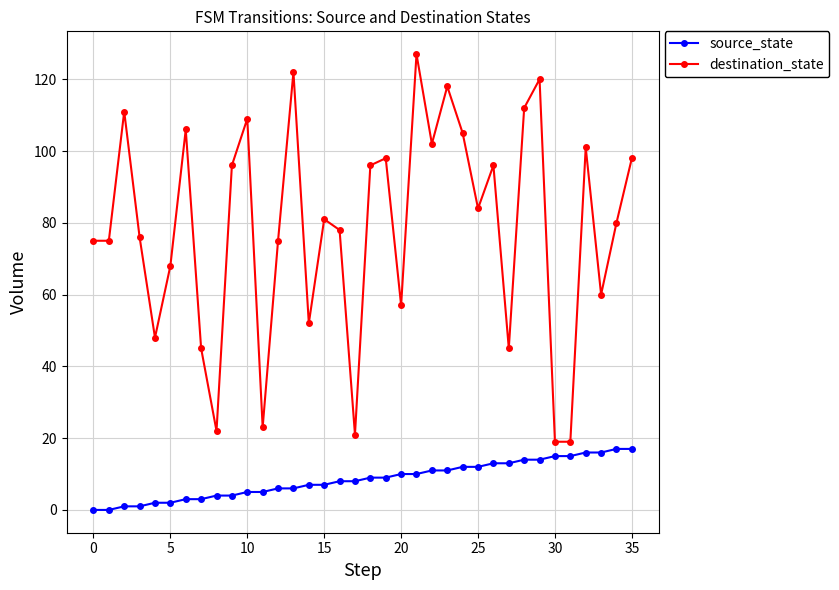

In destination_state, how many points are higher than both neighbors (excluding endpoints)?

11